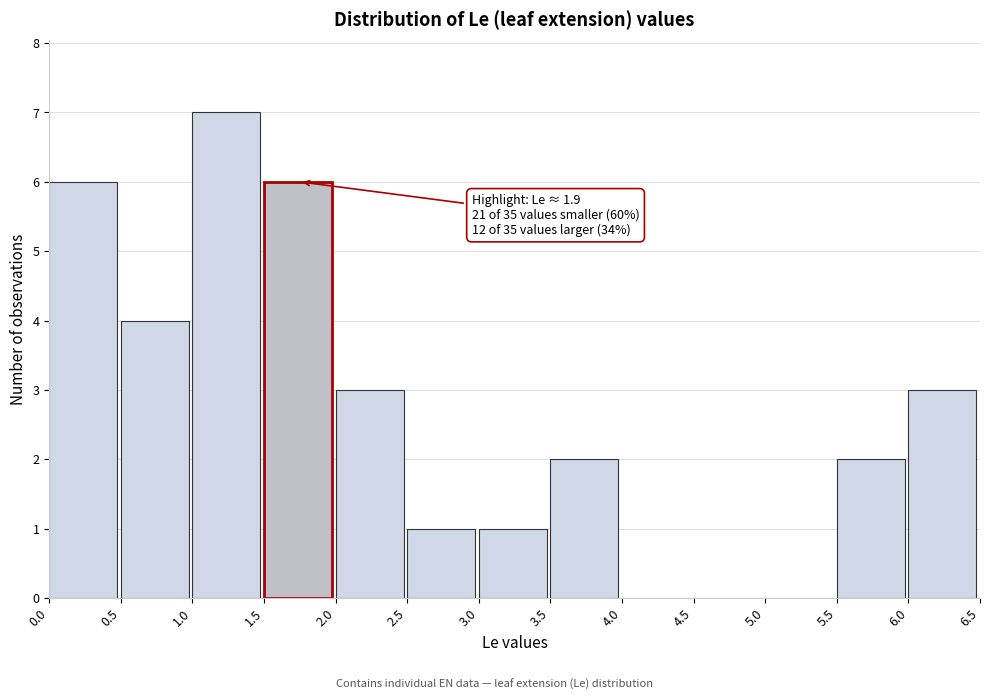

Which range on the x-axis has the tallest bar?

1.0 to 1.5